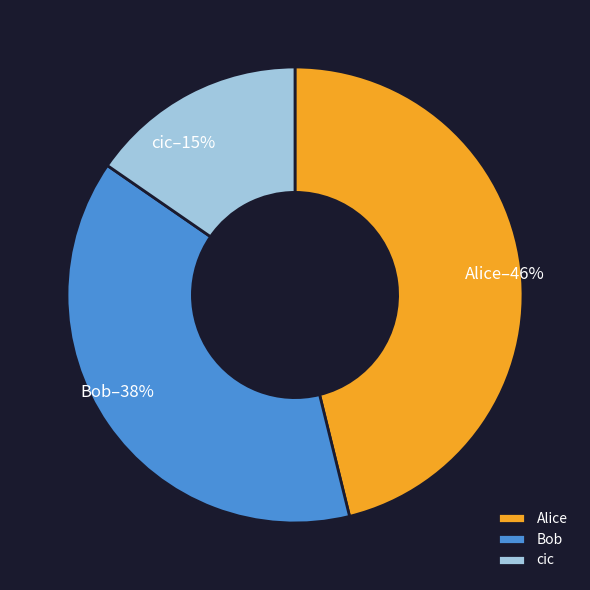

Is Alice the majority of the pie?

No